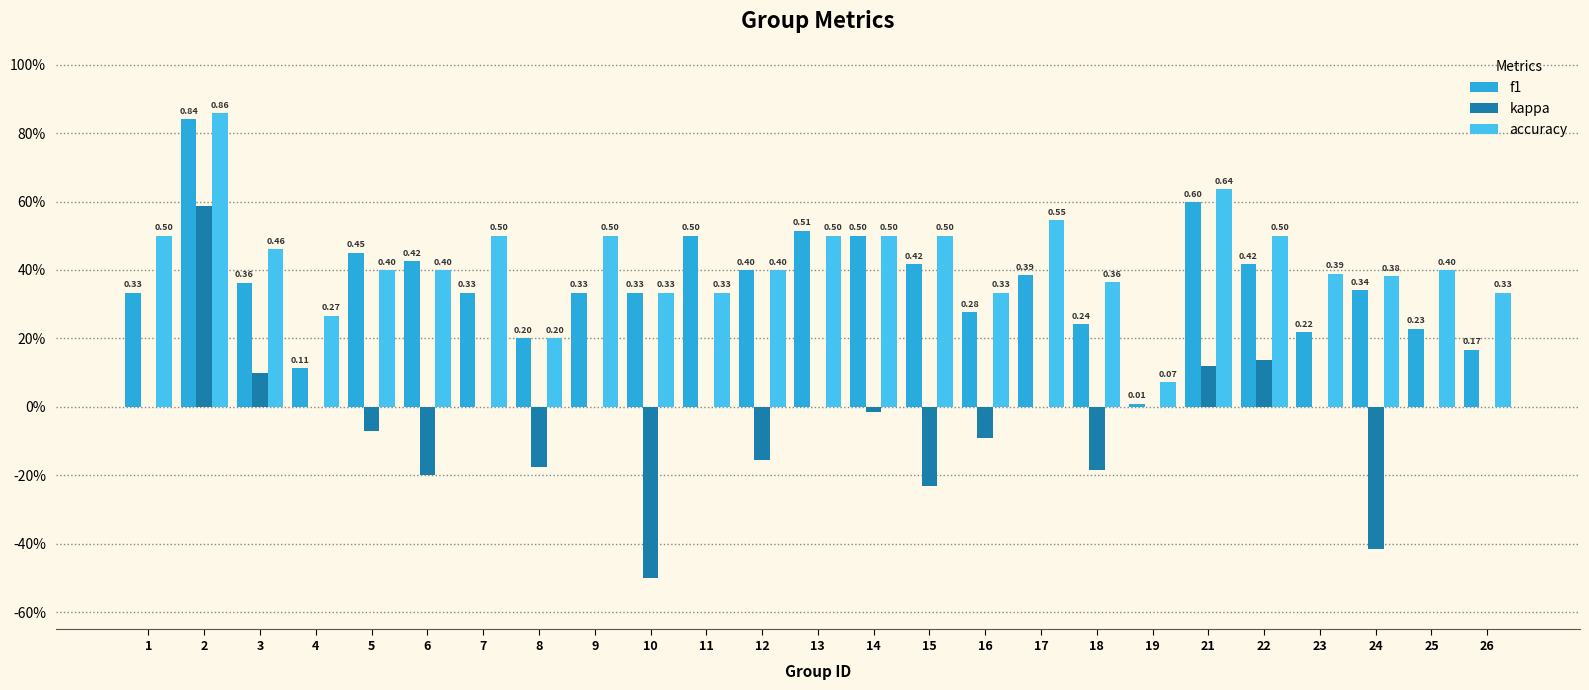

At 15, list the series in order from smallest to largest.

kappa, f1, accuracy